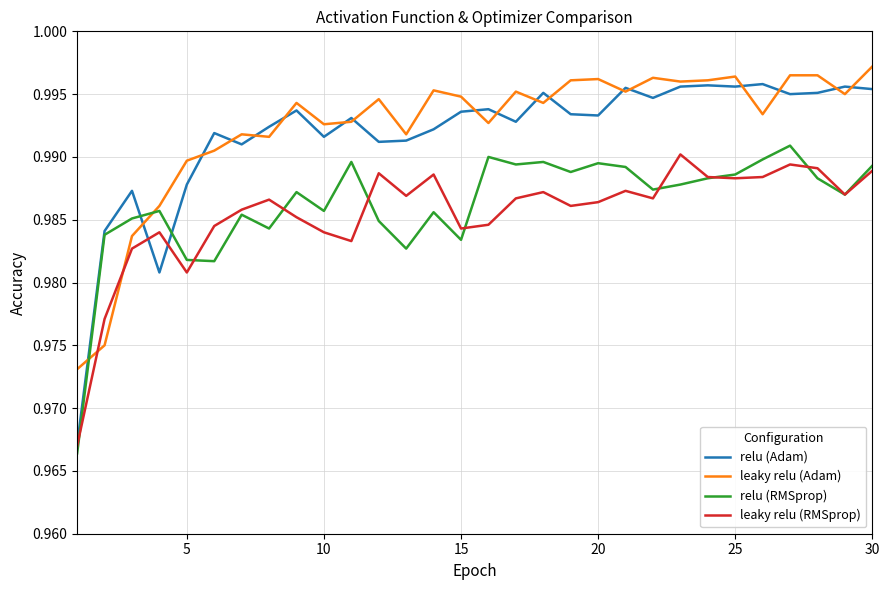

Which series has the widest spread of values?

relu (Adam)